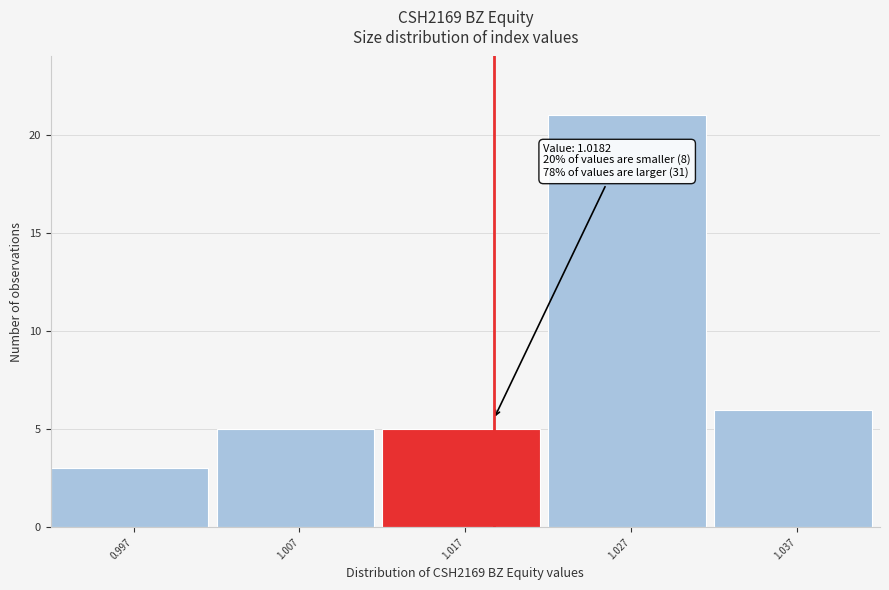

Over which range of the x-axis is the bar tallest?

1.022 to 1.032